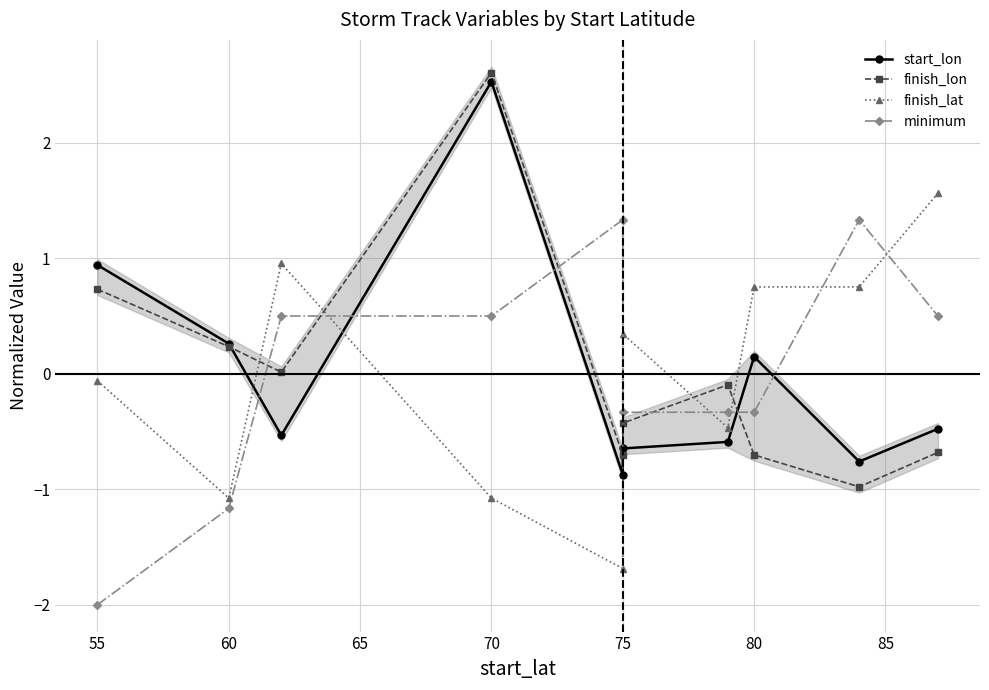

Which has a higher value, 85 or 90?

85